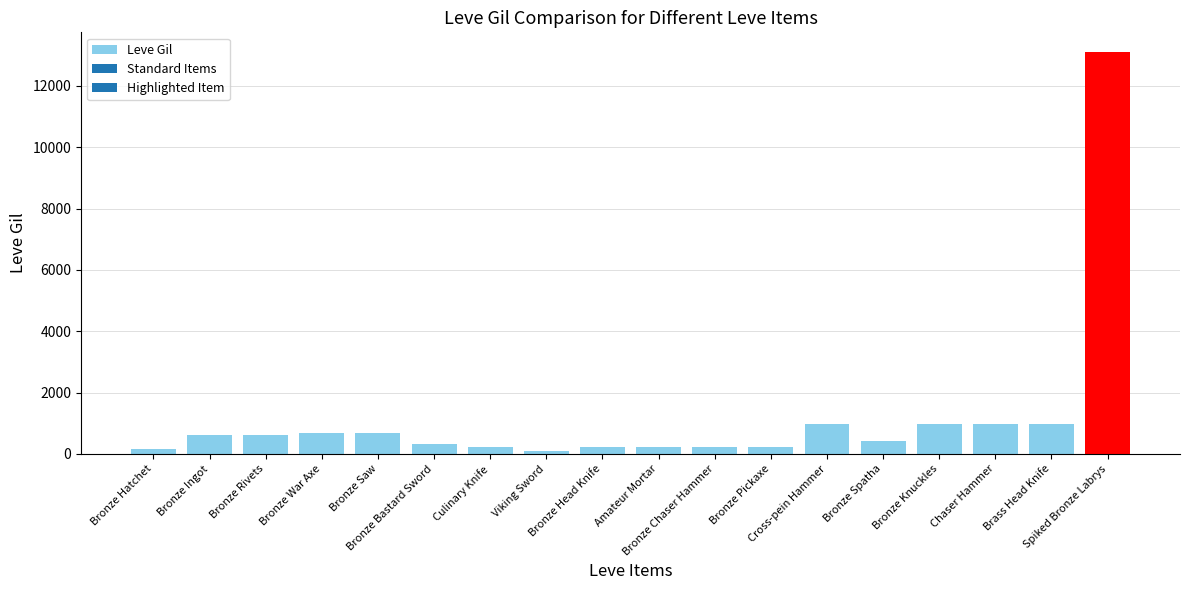

What is the smallest value displayed?

110